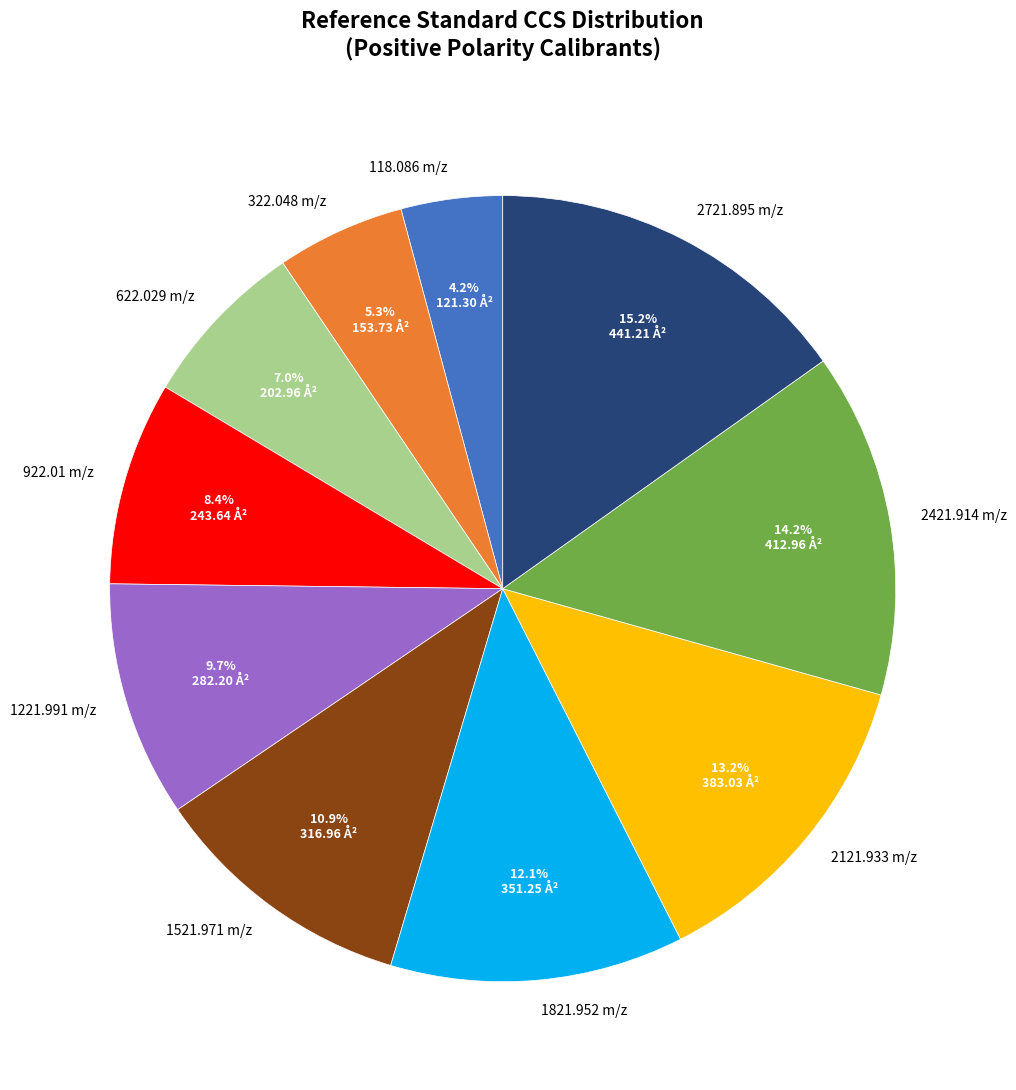

Between 2421.914 m/z and 322.048 m/z, which is larger?

2421.914 m/z